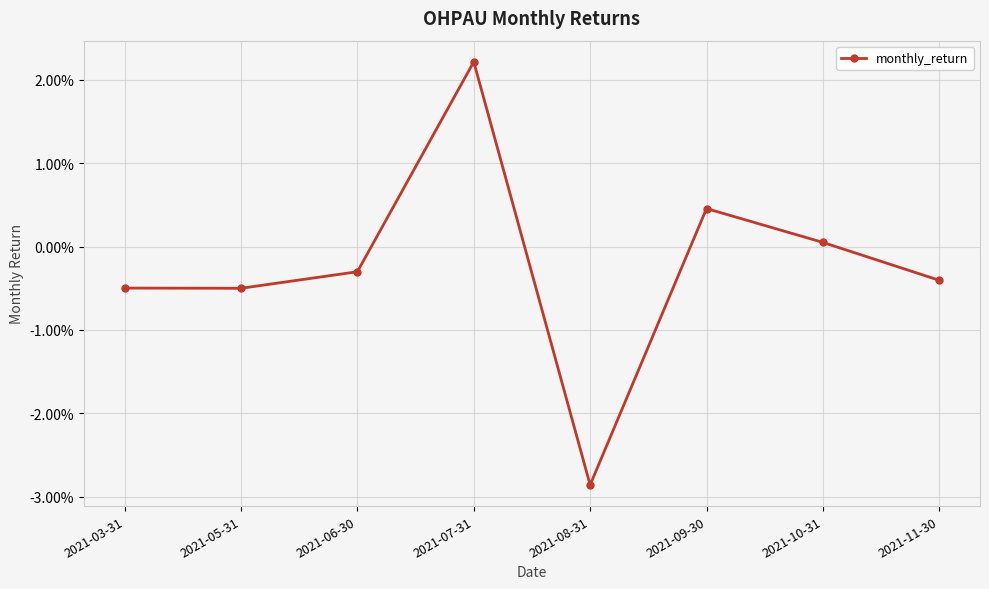

At which label does the data first exceed 0?

2021-07-31